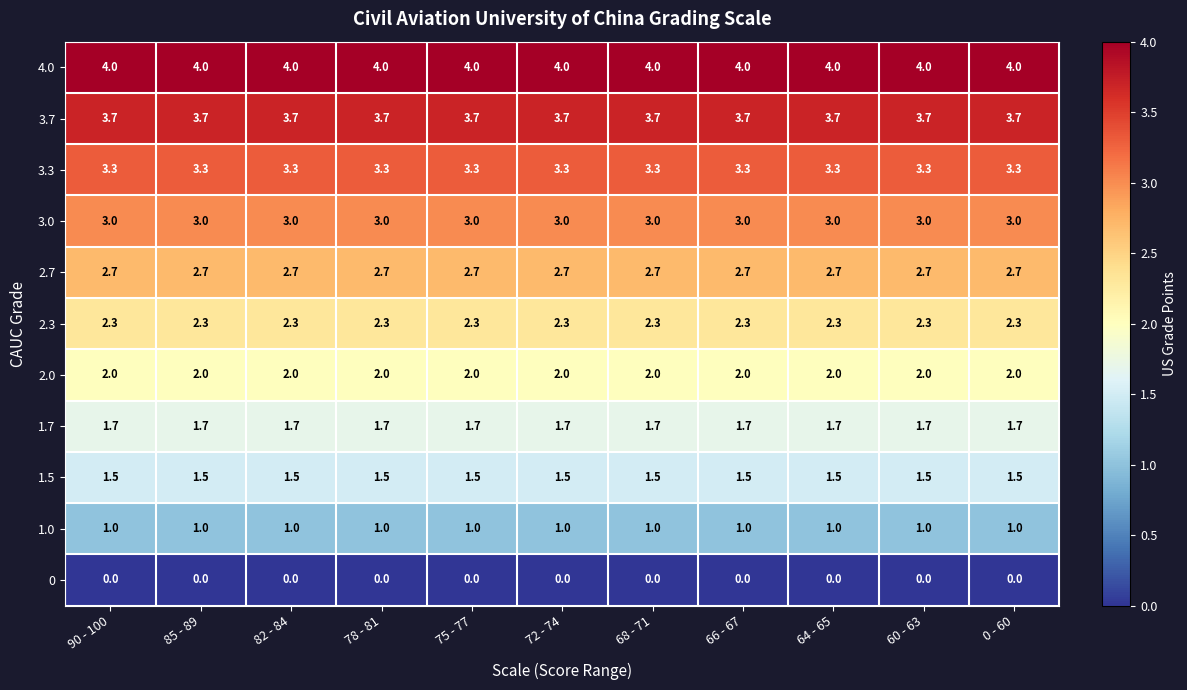

Rank the series at 90 - 100 from lowest to highest value.

0, 1.0, 1.5, 1.7, 2.0, 2.3, 2.7, 3.0, 3.3, 3.7, 4.0